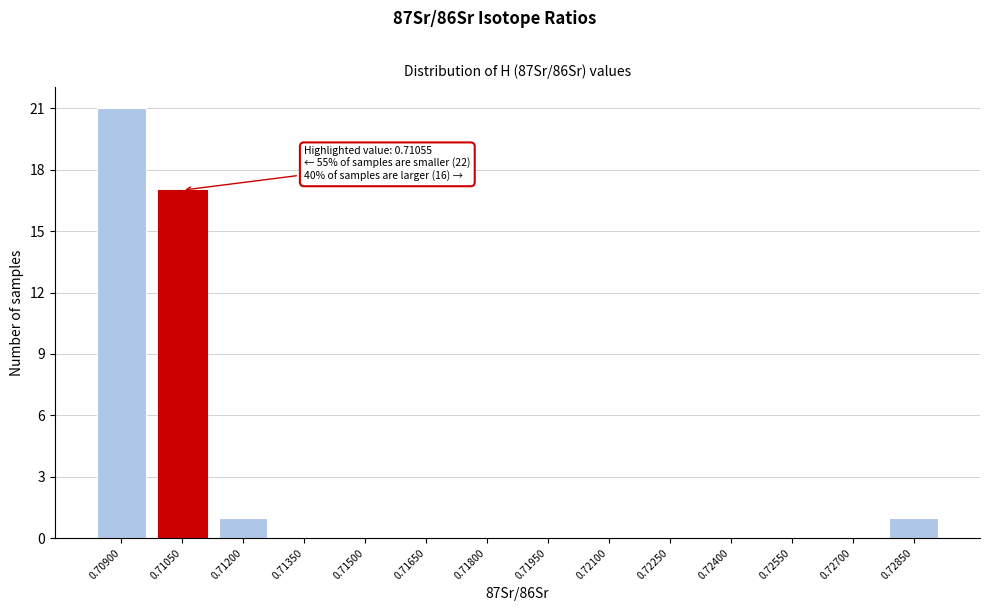

Reading left to right, list all the values displayed in this chart.

0.70900=21	0.71050=17	0.71200=1	0.71350=0	0.71500=0	0.71650=0	0.71800=0	0.71950=0	0.72100=0	0.72250=0	0.72400=0	0.72550=0	0.72700=0	0.72850=1